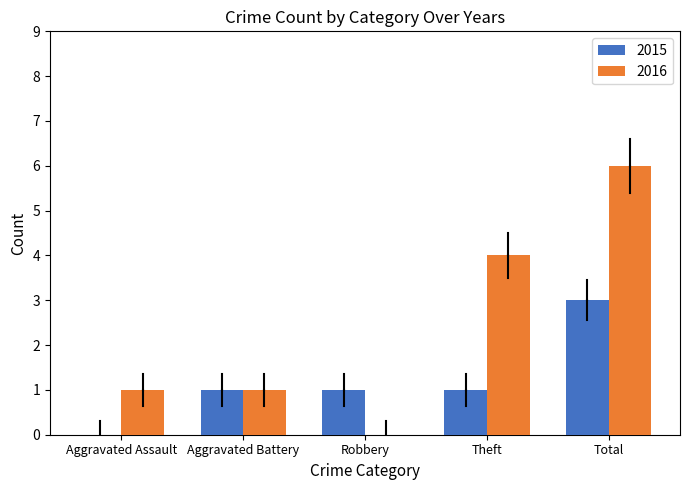

Which series has the largest range (max minus min)?

2016